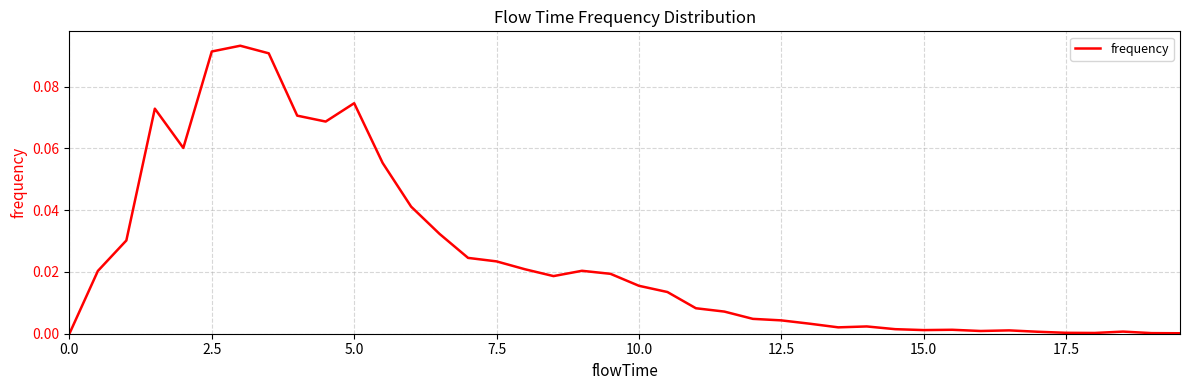

How many lines are shown in the chart?

1